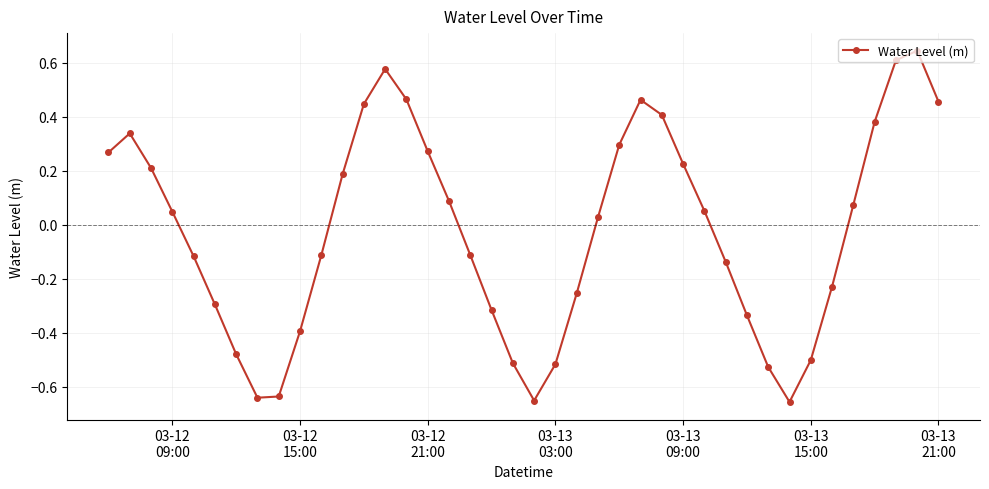

How many points are lower than both their immediate neighbors (excluding endpoints)?

3